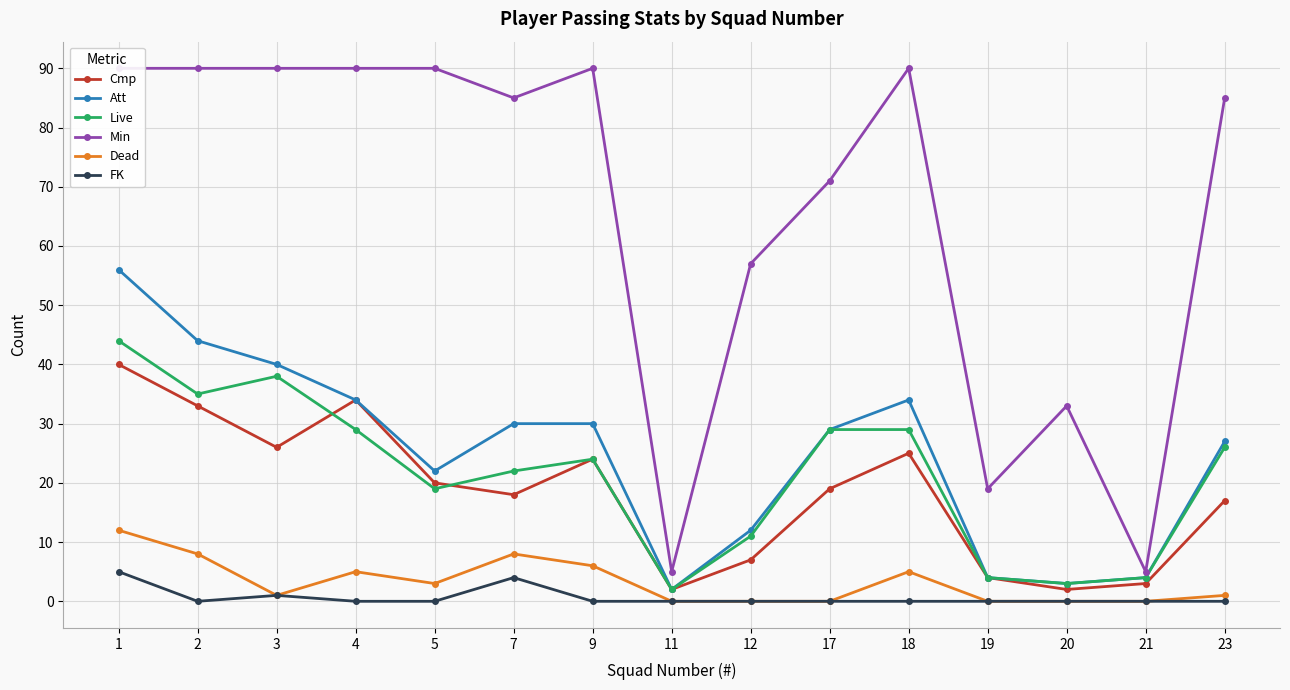

Where is the first local minimum for Dead?

3